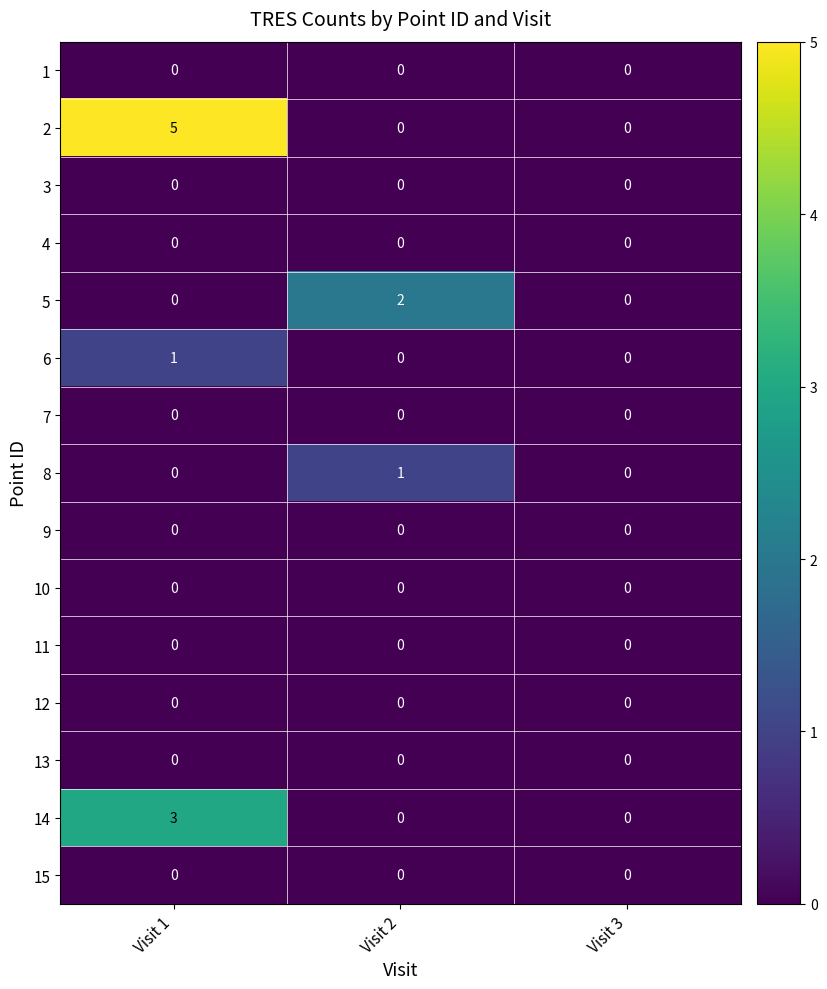

What is the total value across all series at Visit 1?

9